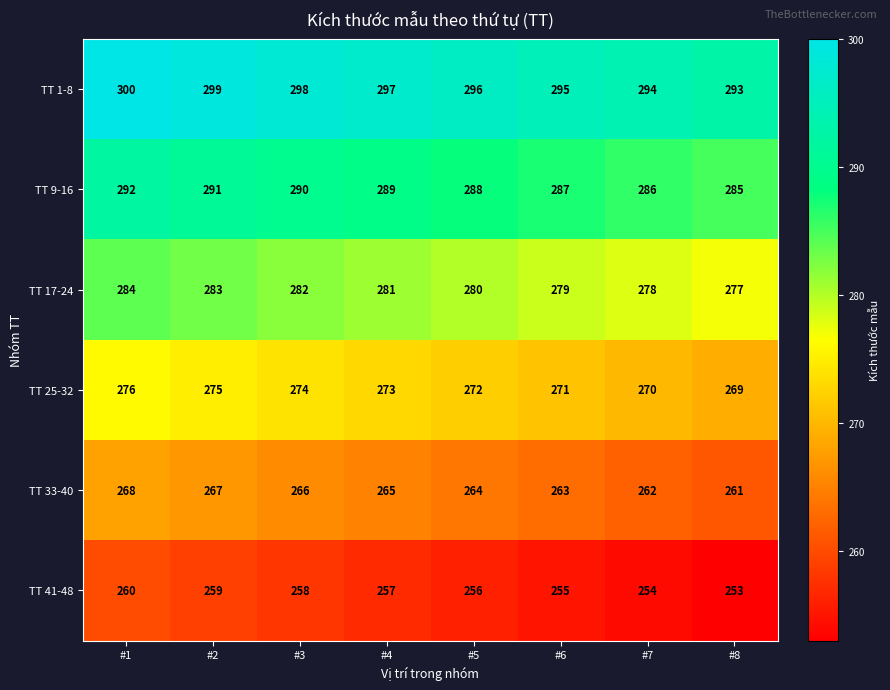

What is the highest value of the TT 33-40 series?

268